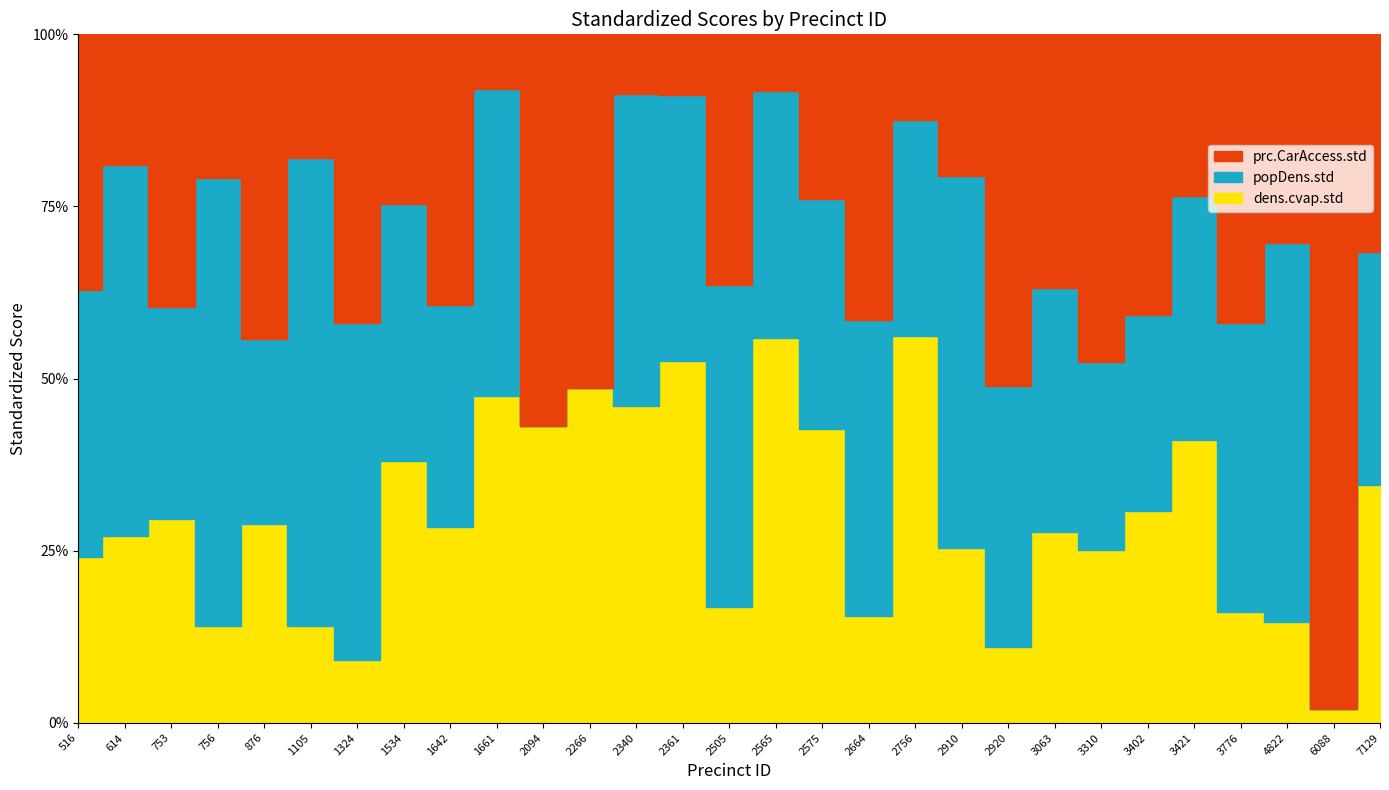

Where is dens.cvap.std nearest to the value 0?

6088